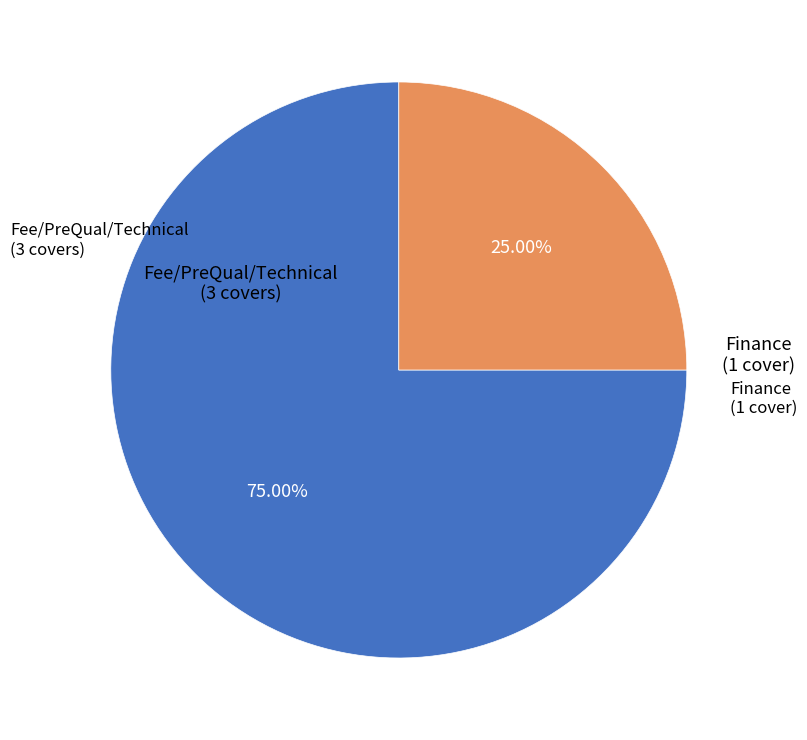

Is there a majority slice in this chart?

Yes